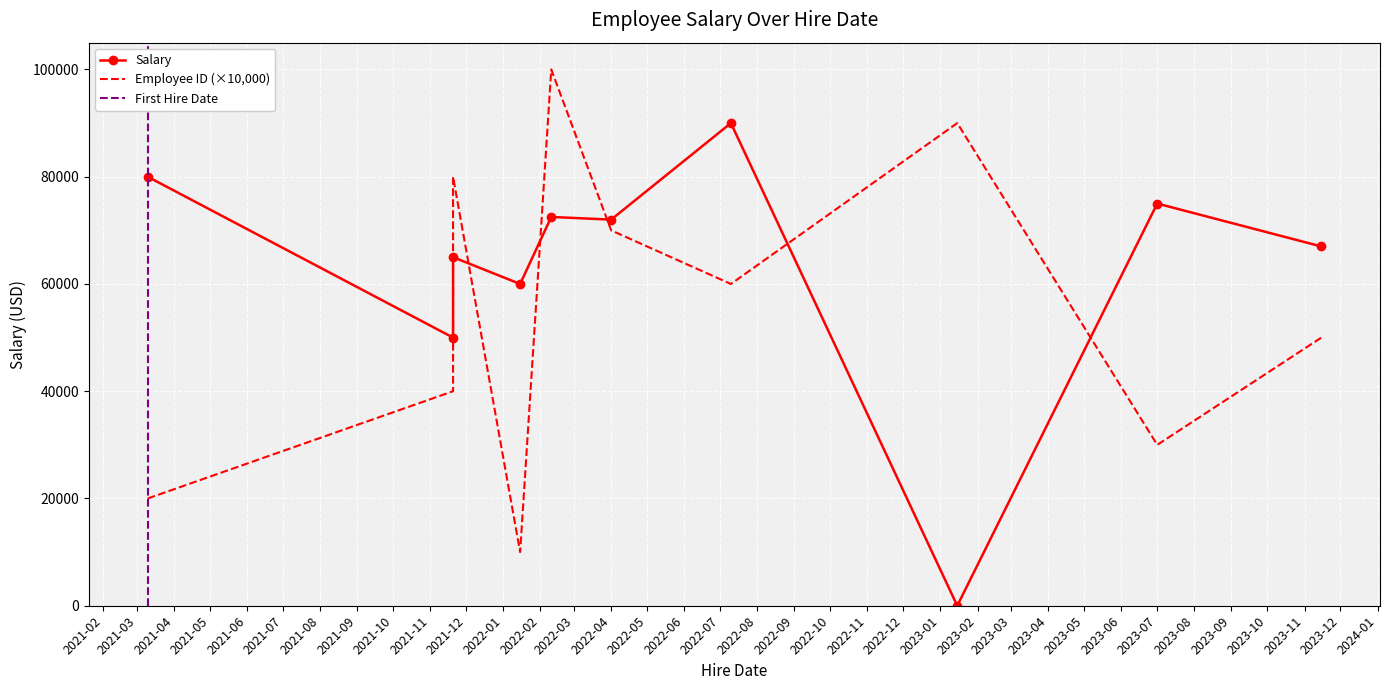

The value of Salary at 2022-02-10 is 126303.6. True or false?

False